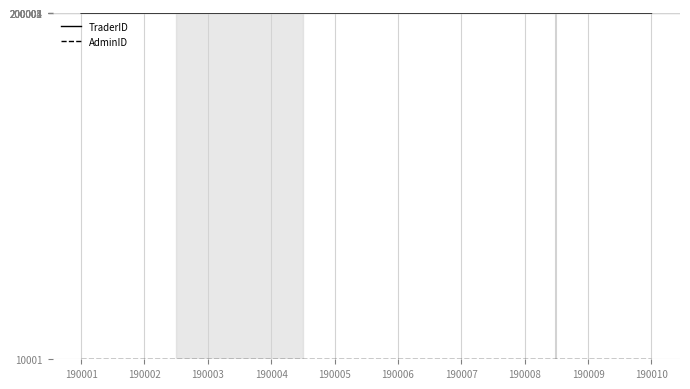

What is the minimum value shown in the chart?

10001